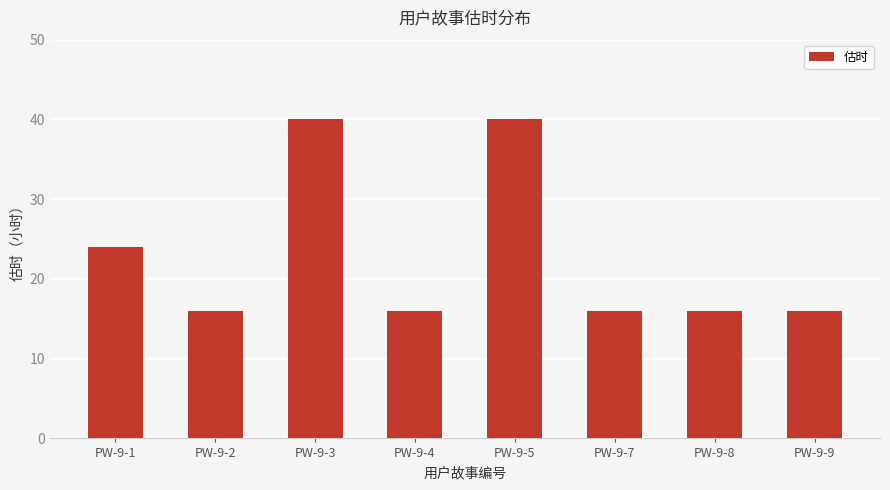

What is the sum of the values at PW-9-1 and PW-9-3?

64